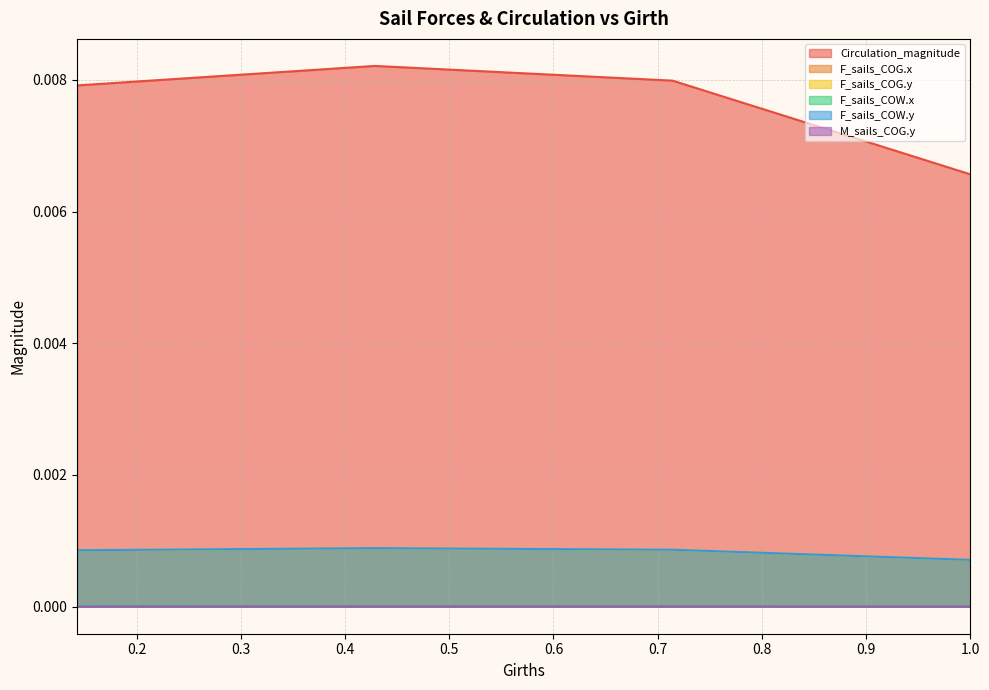

True or false: F_sails_COG.y has more than 0 points higher than both neighbors.

True